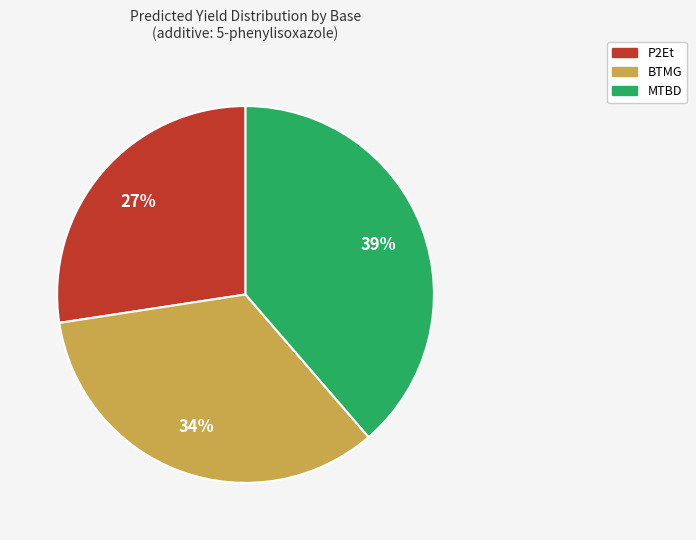

How many segments does this pie chart have?

3